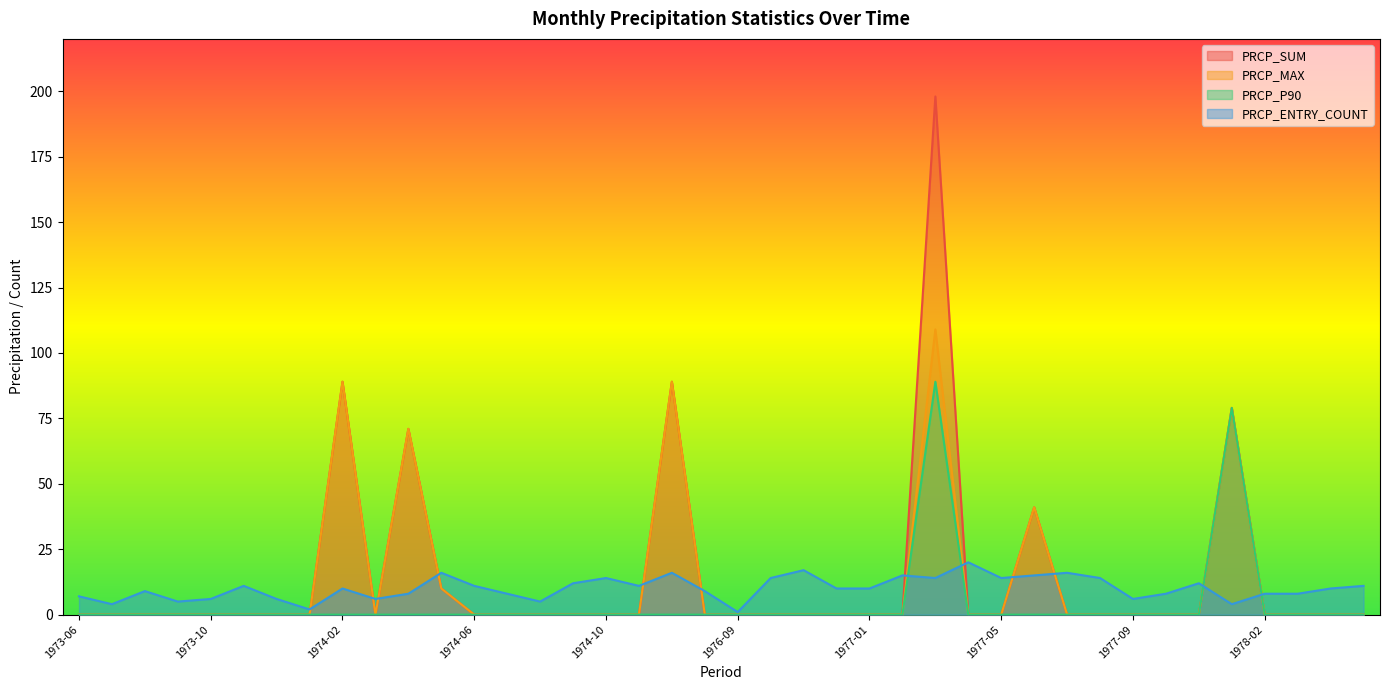

Reading left to right, extract all data points from this chart.

PRCP_SUM: 1973-06=0	1973-07=0	1973-08=0	1973-09=0	1973-10=0	1973-11=0	1973-12=0	1974-01=0	1974-02=89	1974-03=0	1974-04=71	1974-05=10	1974-06=0	1974-07=0	1974-08=0	1974-09=0	1974-10=0	1974-11=0	1974-12=89	1975-01=0	1976-09=0	1976-10=0	1976-11=0	1976-12=0	1977-01=0	1977-02=0	1977-03=198	1977-04=0	1977-05=0	1977-06=41	1977-07=0	1977-08=0	1977-09=0	1977-10=0	1977-11=0	1978-01=79	1978-02=0	1978-03=0	1978-04=0	1978-05=0
PRCP_MAX: 1973-06=0	1973-07=0	1973-08=0	1973-09=0	1973-10=0	1973-11=0	1973-12=0	1974-01=0	1974-02=89	1974-03=0	1974-04=71	1974-05=10	1974-06=0	1974-07=0	1974-08=0	1974-09=0	1974-10=0	1974-11=0	1974-12=89	1975-01=0	1976-09=0	1976-10=0	1976-11=0	1976-12=0	1977-01=0	1977-02=0	1977-03=109	1977-04=0	1977-05=0	1977-06=41	1977-07=0	1977-08=0	1977-09=0	1977-10=0	1977-11=0	1978-01=79	1978-02=0	1978-03=0	1978-04=0	1978-05=0
PRCP_P90: 1973-06=0	1973-07=0	1973-08=0	1973-09=0	1973-10=0	1973-11=0	1973-12=0	1974-01=0	1974-02=0	1974-03=0	1974-04=0	1974-05=0	1974-06=0	1974-07=0	1974-08=0	1974-09=0	1974-10=0	1974-11=0	1974-12=0	1975-01=0	1976-09=0	1976-10=0	1976-11=0	1976-12=0	1977-01=0	1977-02=0	1977-03=89	1977-04=0	1977-05=0	1977-06=0	1977-07=0	1977-08=0	1977-09=0	1977-10=0	1977-11=0	1978-01=79	1978-02=0	1978-03=0	1978-04=0	1978-05=0
PRCP_ENTRY_COUNT: 1973-06=7	1973-07=4	1973-08=9	1973-09=5	1973-10=6	1973-11=11	1973-12=6	1974-01=2	1974-02=10	1974-03=6	1974-04=8	1974-05=16	1974-06=11	1974-07=8	1974-08=5	1974-09=12	1974-10=14	1974-11=11	1974-12=16	1975-01=9	1976-09=1	1976-10=14	1976-11=17	1976-12=10	1977-01=10	1977-02=15	1977-03=14	1977-04=20	1977-05=14	1977-06=15	1977-07=16	1977-08=14	1977-09=6	1977-10=8	1977-11=12	1978-01=4	1978-02=8	1978-03=8	1978-04=10	1978-05=11